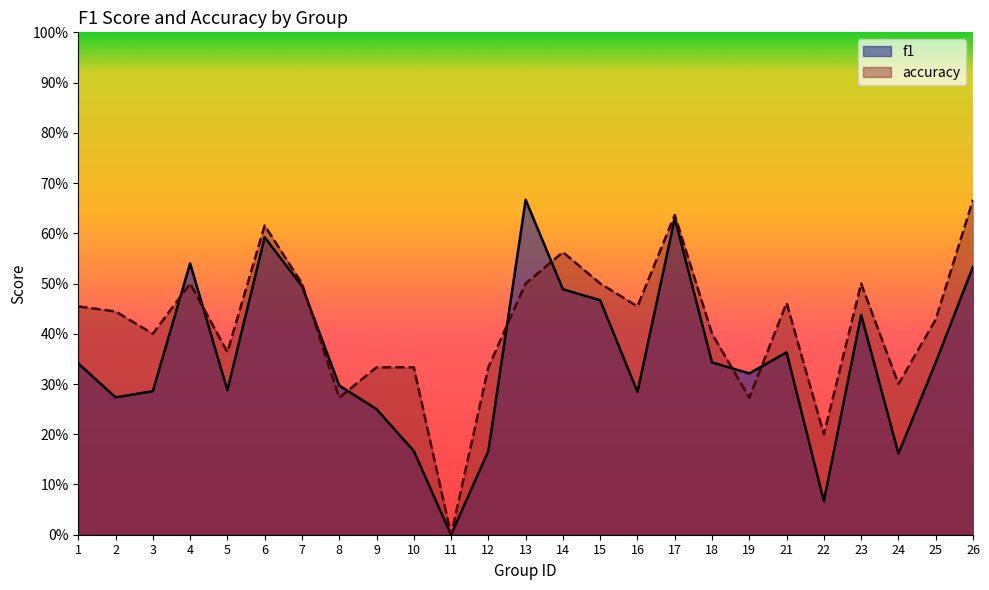

How many values in the accuracy series exceed 0?

24